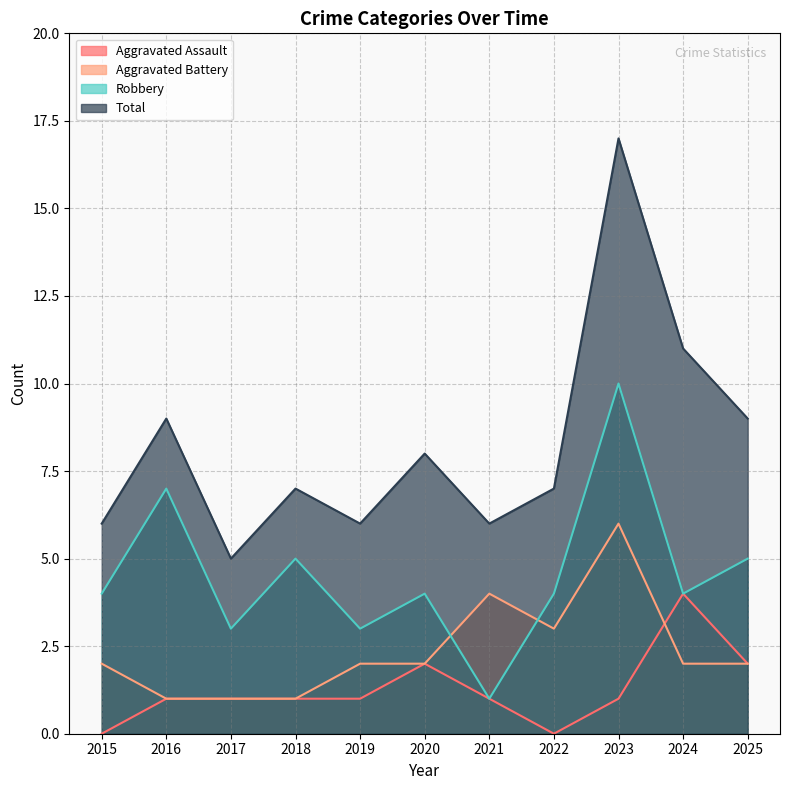

How many data points does each series have?

11